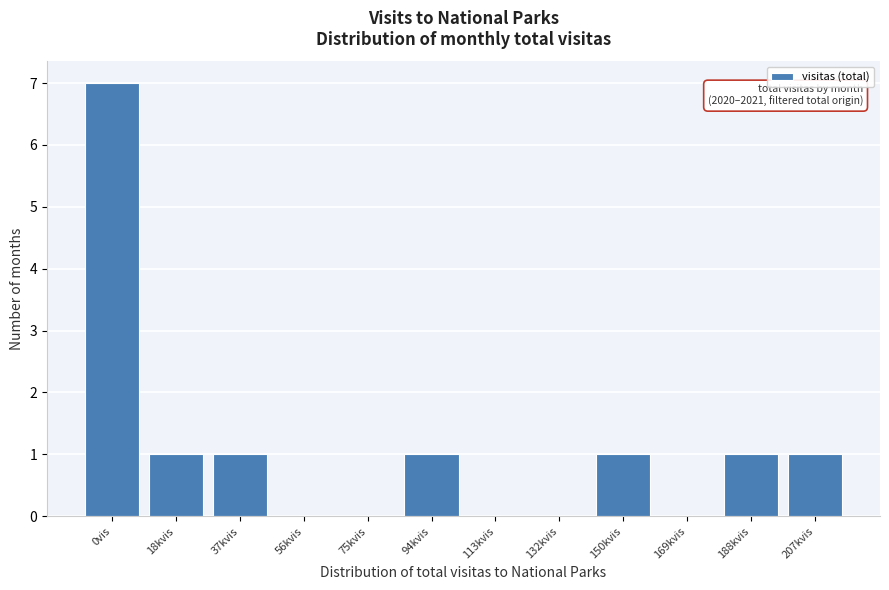

Reading right to left, what are all the values shown in this chart?

207kvis=1	188kvis=1	169kvis=0	150kvis=1	132kvis=0	113kvis=0	94kvis=1	75kvis=0	56kvis=0	37kvis=1	18kvis=1	0vis=7